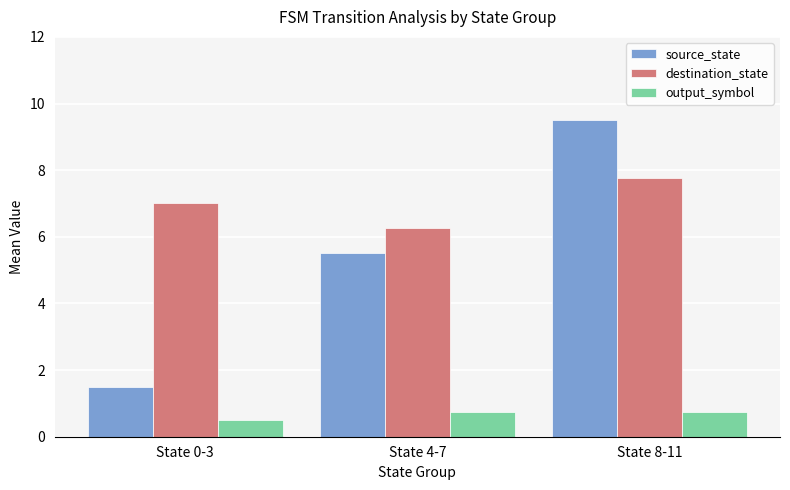

What are all the series names shown in the legend?

source_state, destination_state, output_symbol